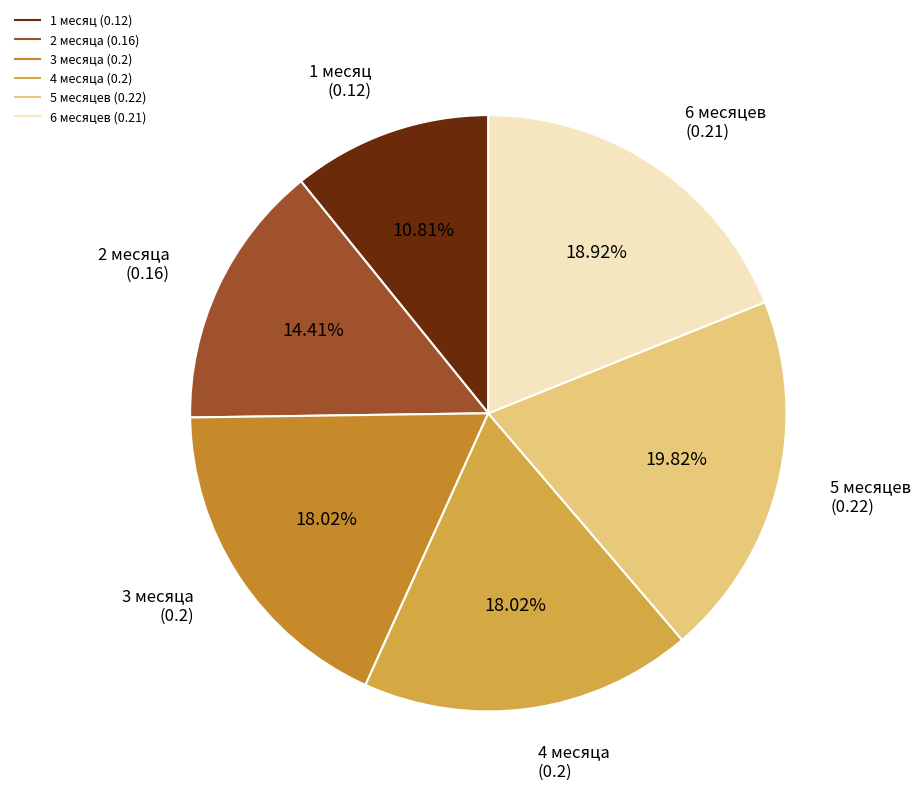

Does 2 месяца represent more than half of the total?

No